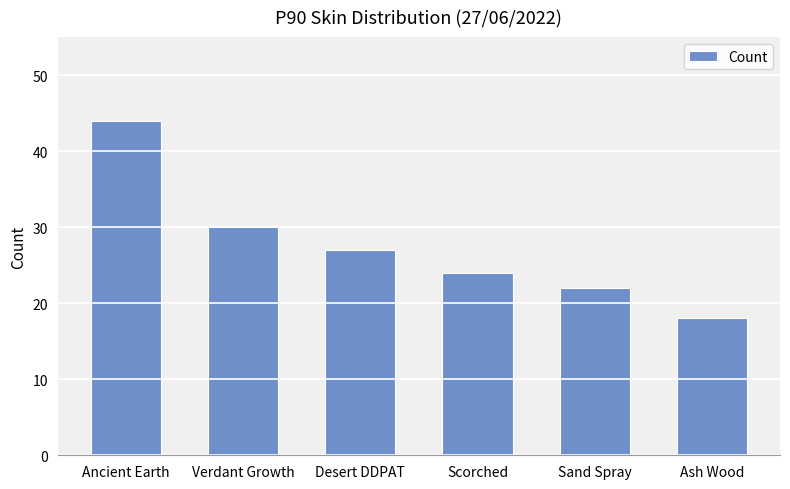

What is the label of the 3rd bar from the left?

Desert DDPAT